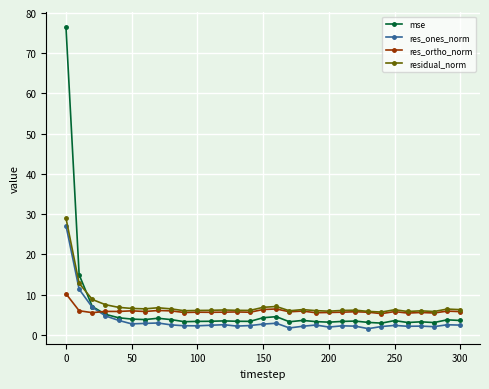

How many times do res_ortho_norm and res_ones_norm cross each other?

1